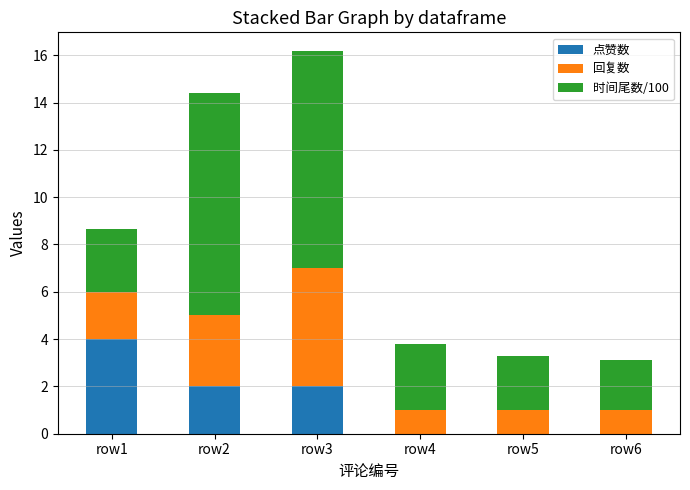

What is the total value across all series at row5?

3.3